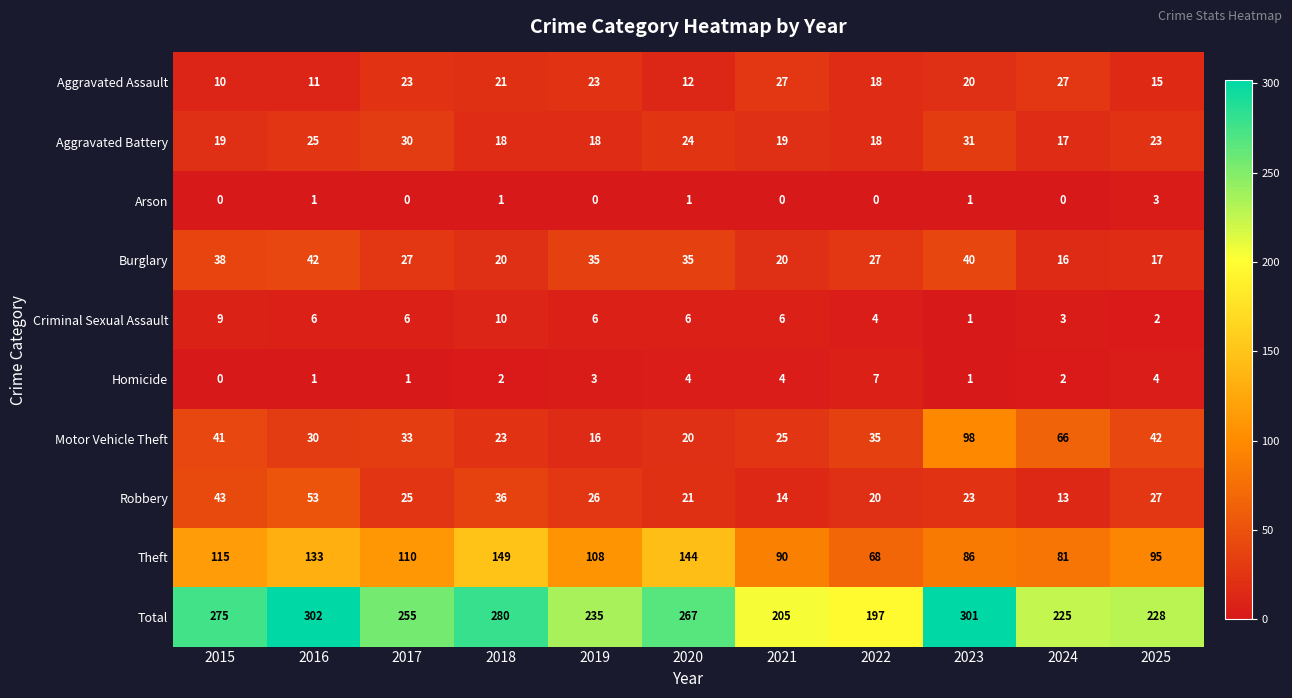

What is the maximum value for Aggravated Assault?

27